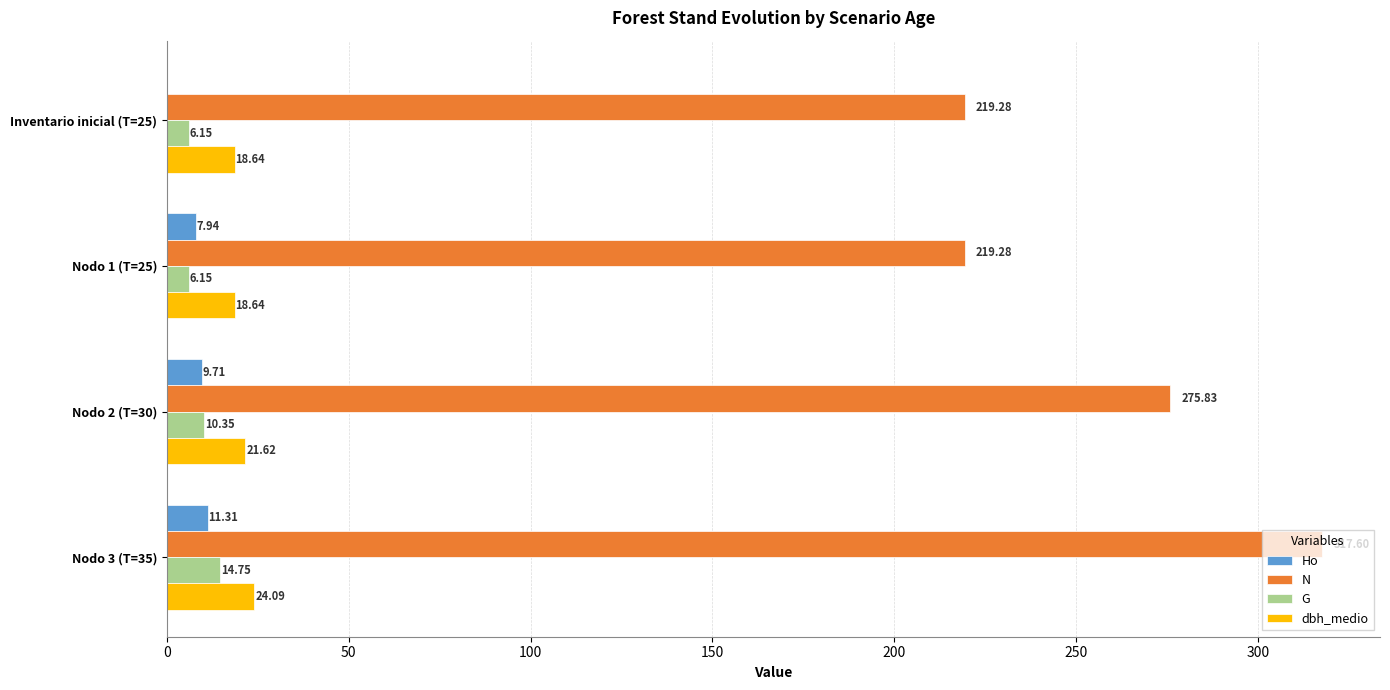

Which series changed the most between Inventario inicial (T=25) and Nodo 3 (T=35)?

N